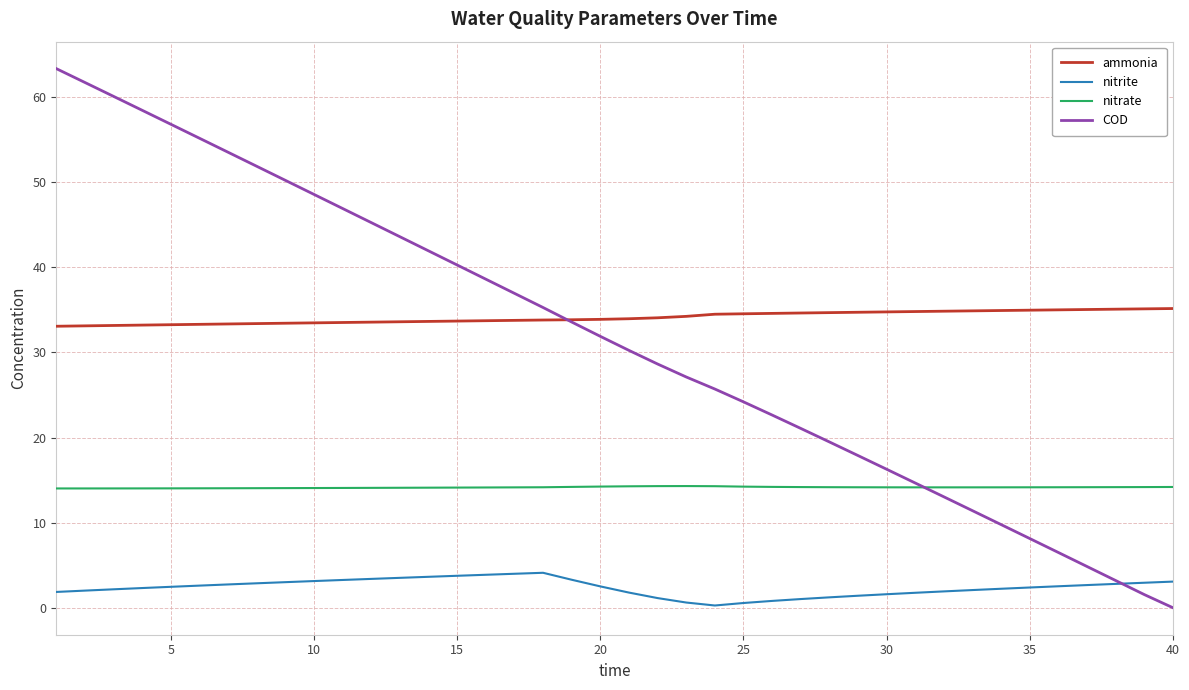

What is the greatest value displayed?

63.3